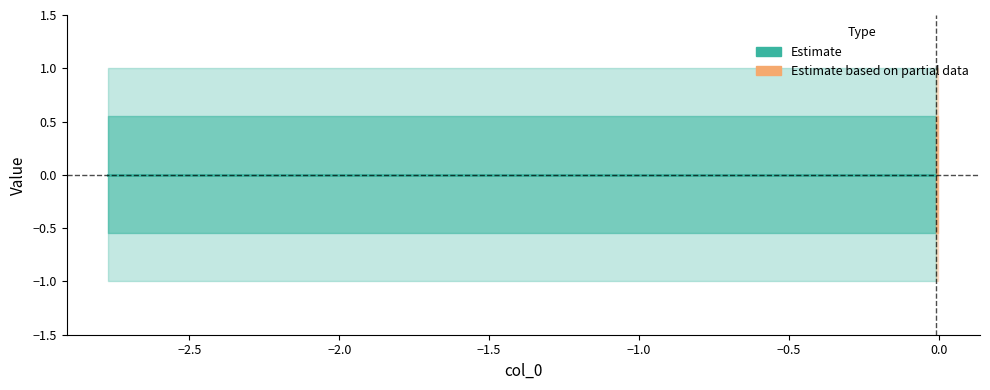

Reading left to right, what are all the values shown in this chart?

col_1: 0=-1	1=-1	2=-1	3=-1	4=-1	5=-1	6=-1	7=-1	8=-1	9=-1
col_2: 0=1	1=1	2=1	3=1	4=1	5=1	6=1	7=1	8=1	9=1